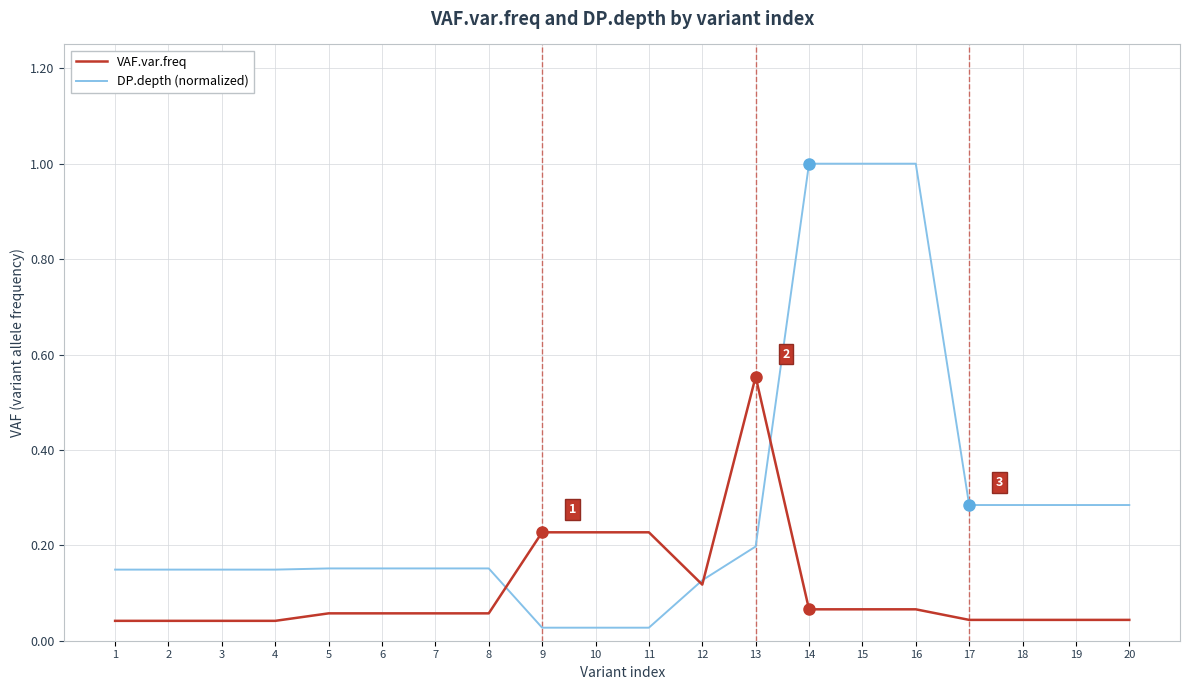

Which series changed the most between 12 and 14?

DP.depth (normalized)